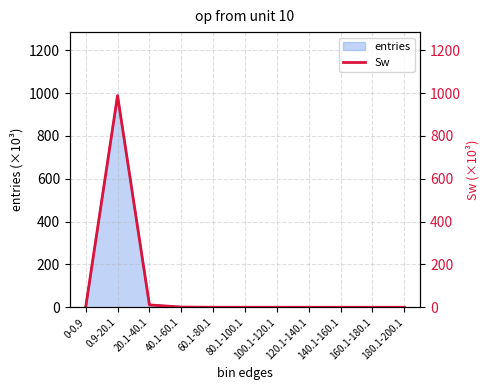

At which label is the value closest to 493?

20.1-40.1